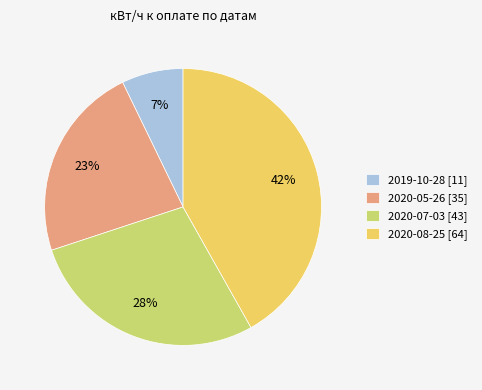

What percentage is the 2020-07-03 slice, to the nearest percent?

28%